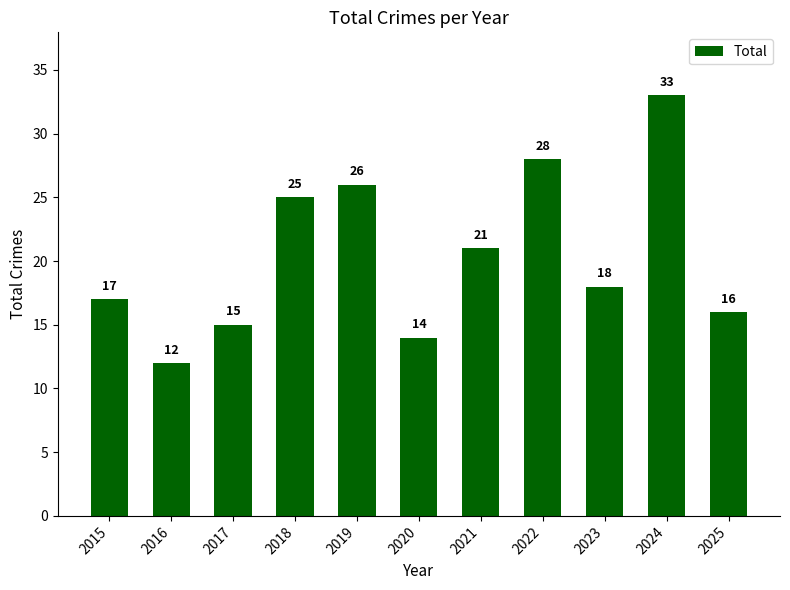

Reading left to right, list all the values displayed in this chart.

17	12	15	25	26	14	21	28	18	33	16